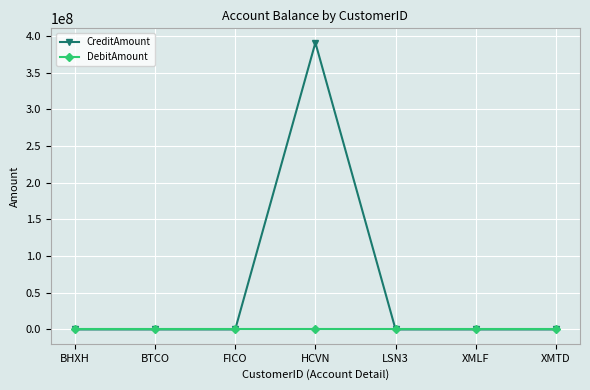

Reading left to right, list all the values displayed in this chart.

CreditAmount: BHXH=0	BTCO=0	FICO=0	HCVN=391119200	LSN3=0	XMLF=0	XMTD=0
DebitAmount: BHXH=0	BTCO=0	FICO=0	HCVN=0	LSN3=0	XMLF=0	XMTD=0